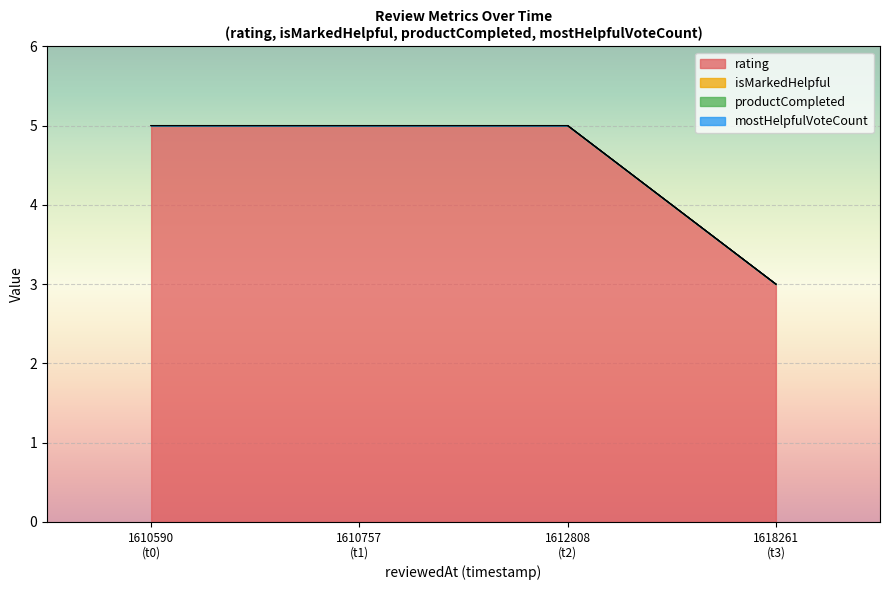

How many lines are shown in the chart?

4